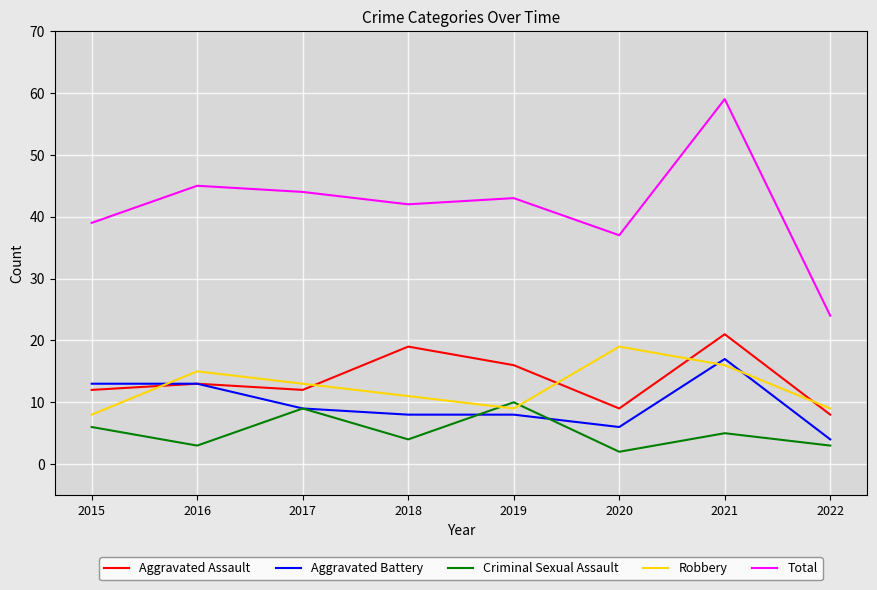

Does the chart have visible grid lines?

Yes